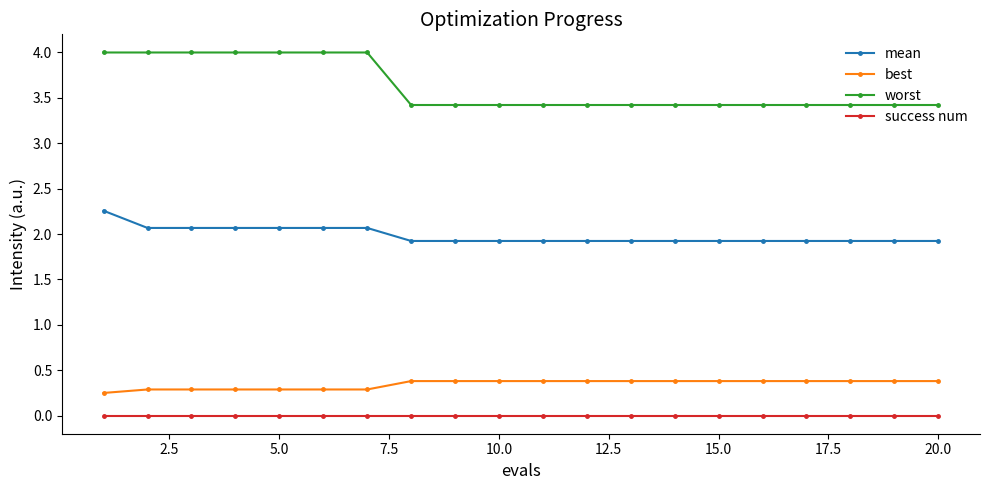

Does the chart have visible grid lines?

No